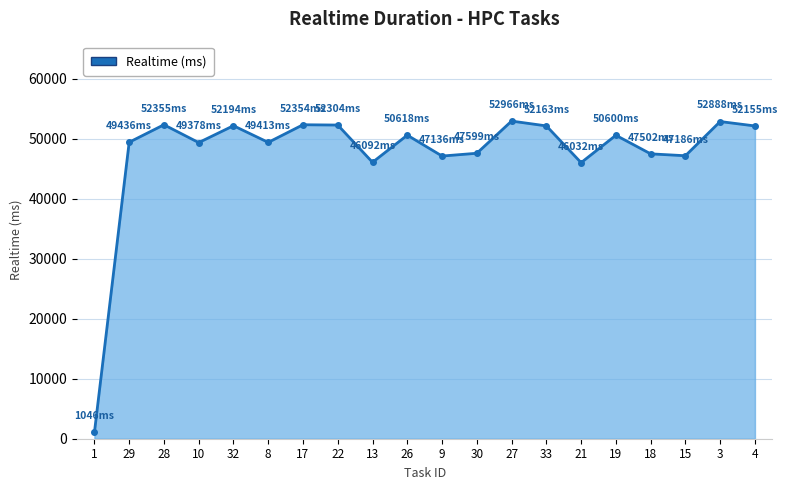

True or false: the data has more than 2 interior local peaks.

True